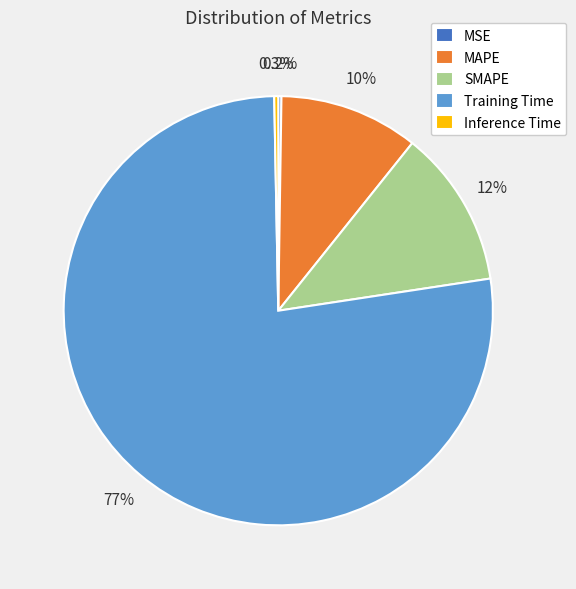

Is there any slice that represents more than half of the pie?

Yes